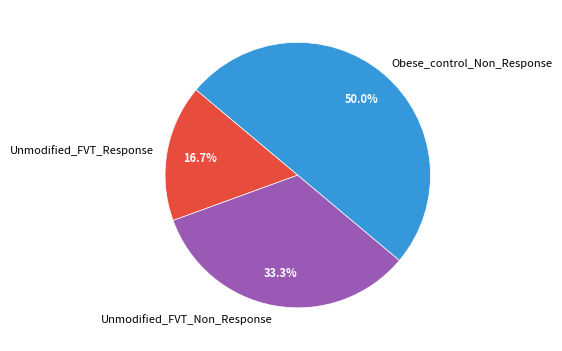

What is the ratio of the value at Unmodified_FVT_Response to the value at Unmodified_FVT_Non_Response?

0.5